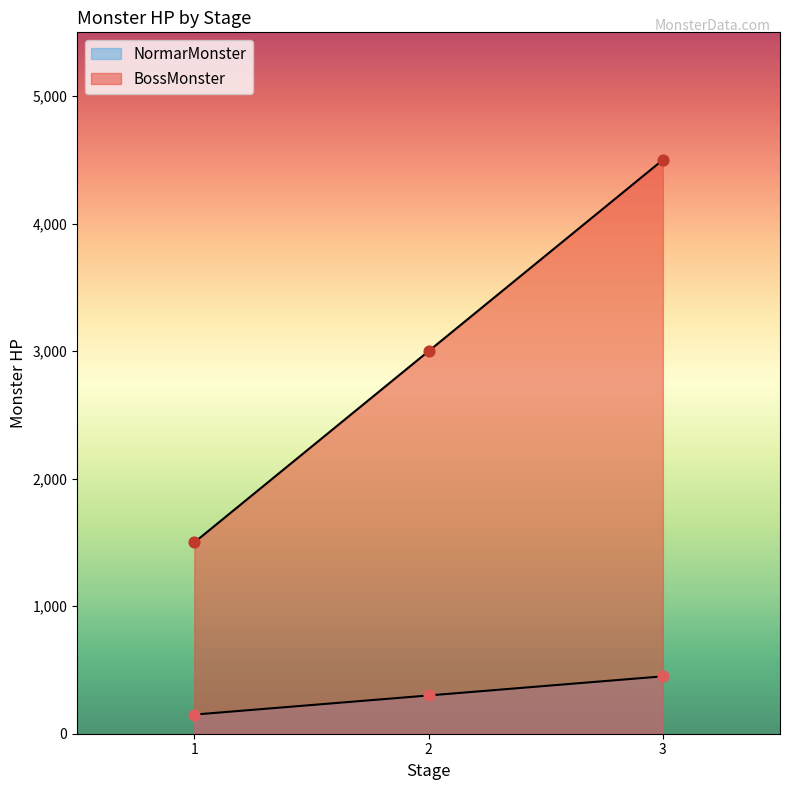

Is the value of NormarMonster at 3 greater than the value of BossMonster at 2?

No